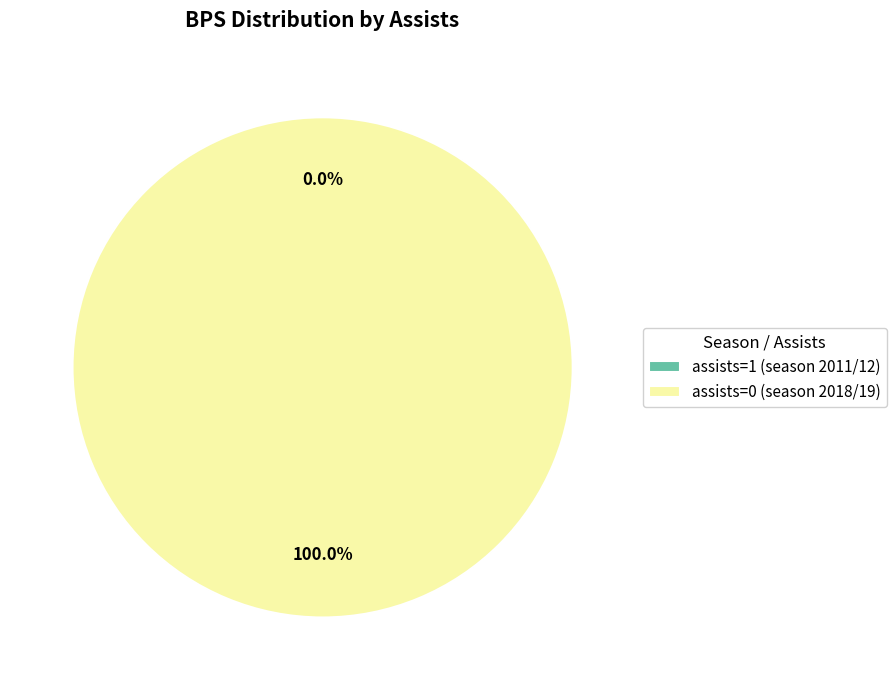

Do assists=0 (season 2018/19) and assists=1 (season 2011/12) together represent more than half of the pie?

Yes